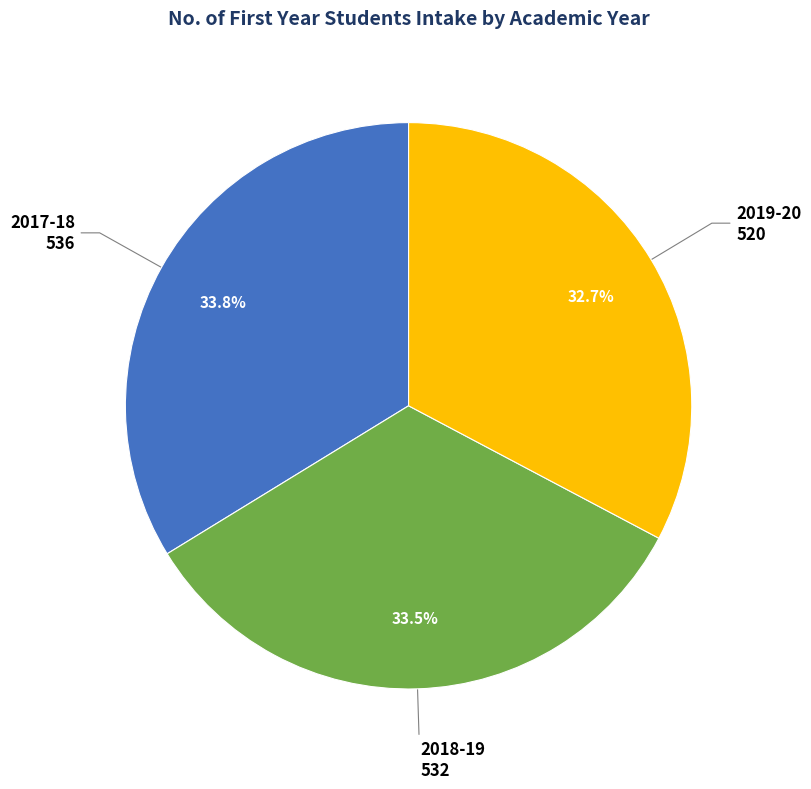

To the nearest percent, what is the difference between the largest and smallest slice percentages?

1%